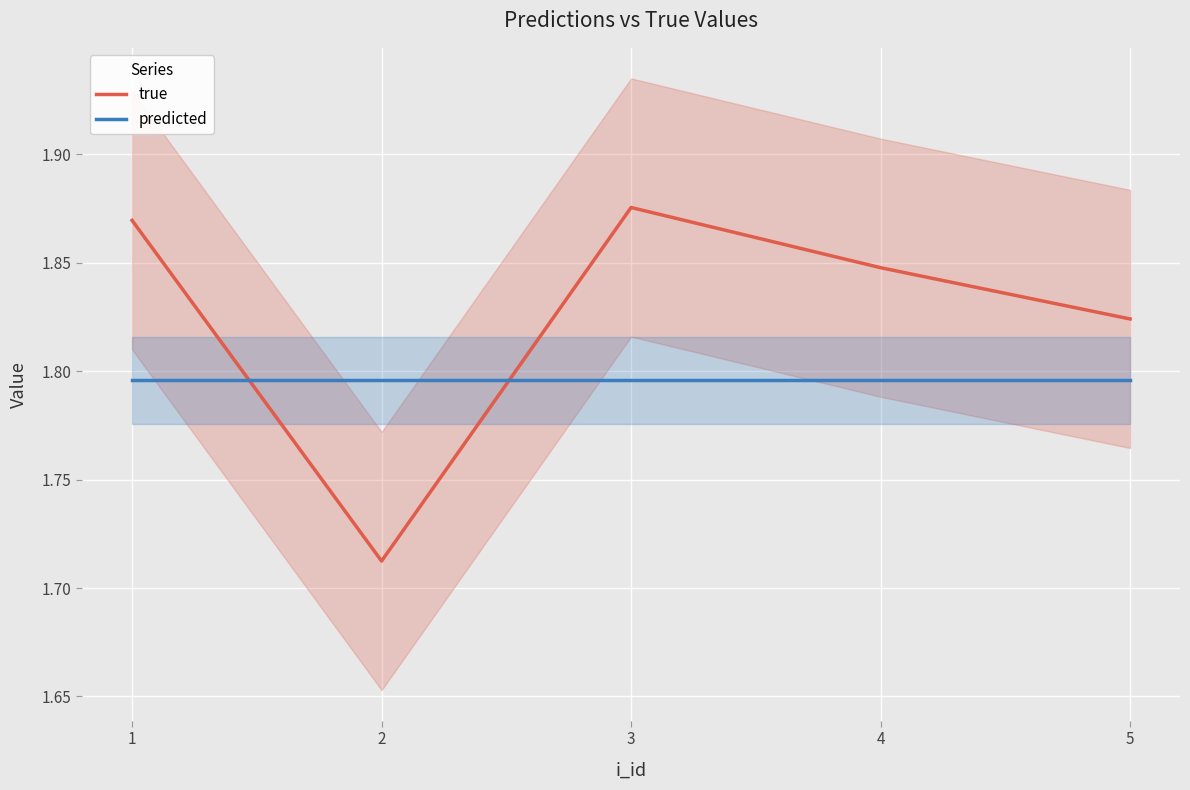

True or false: predicted has a value of 1.8 at 1.

True